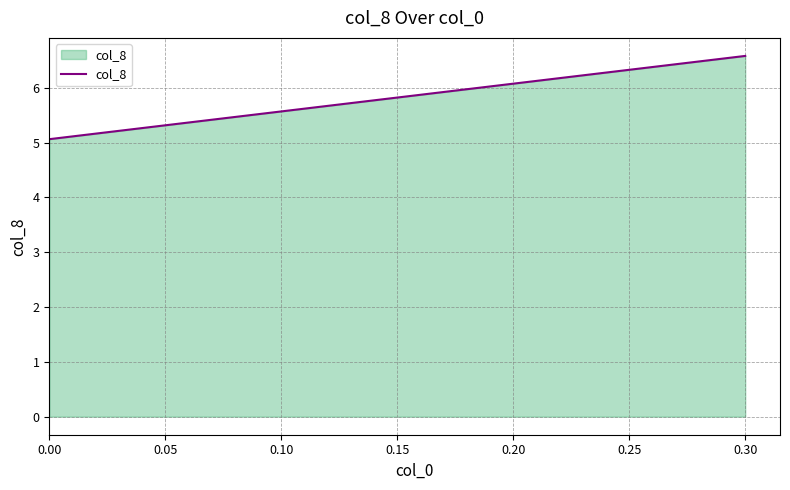

How many lines are shown in the chart?

1